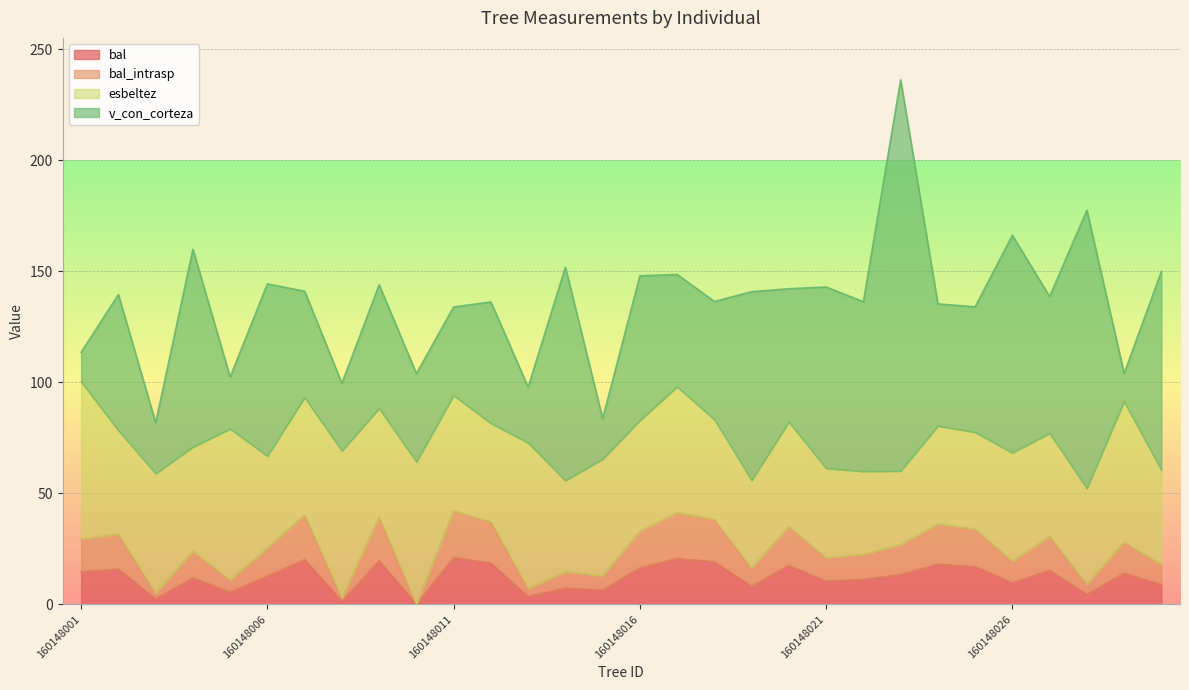

Does the chart display data point markers on the line(s)?

No